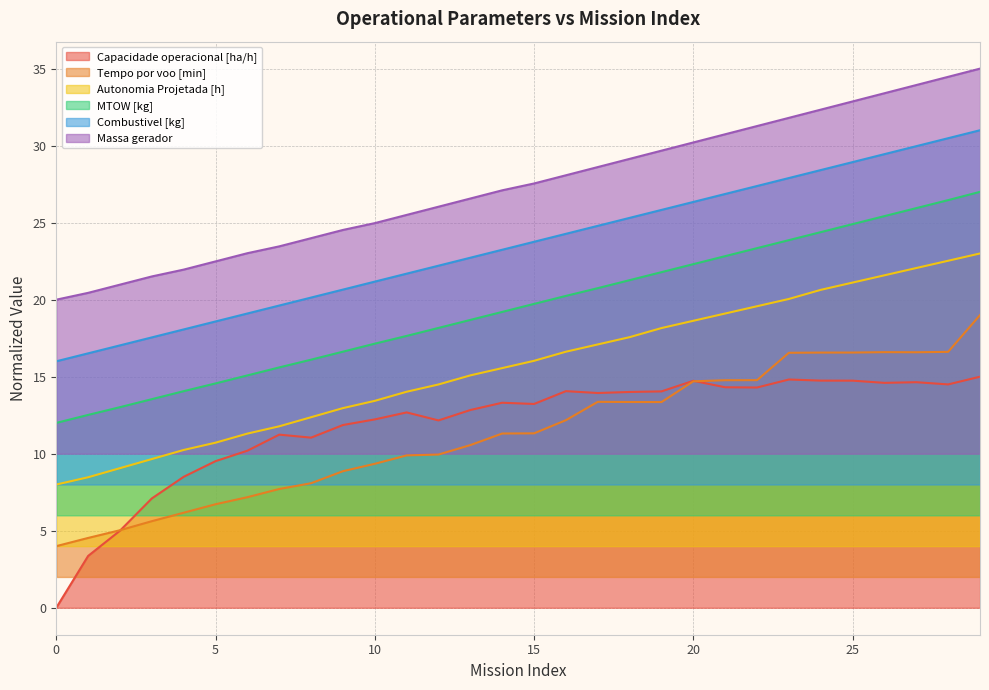

At which category is the sum across all series the highest?

29